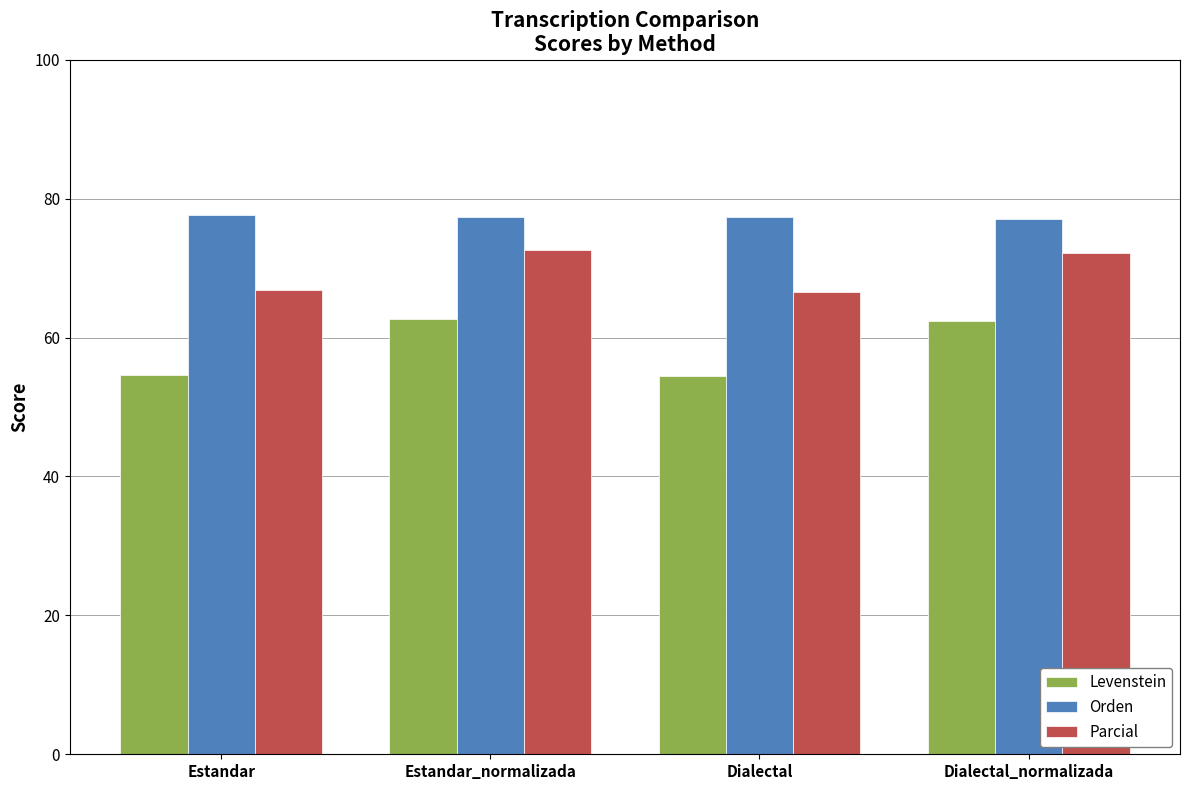

Is the value of Orden at Dialectal greater than the value of Parcial at Dialectal?

Yes